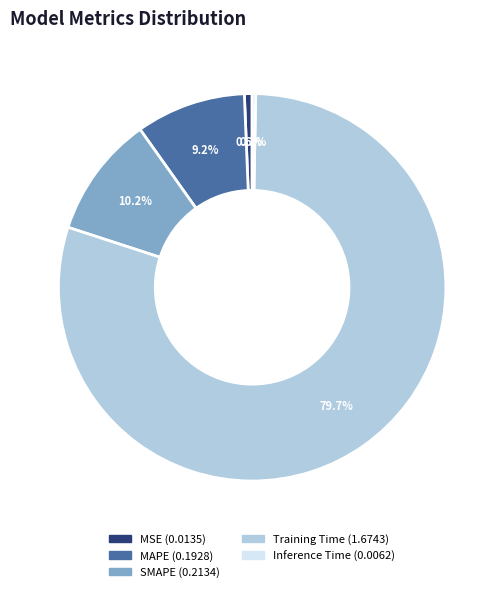

Which category has the biggest portion of the pie?

Training Time